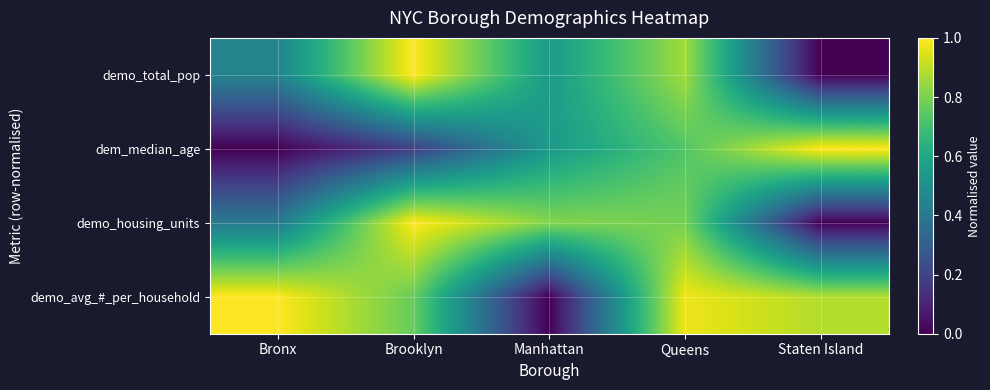

Which series has the largest total across all categories?

demo_avg_#_per_household